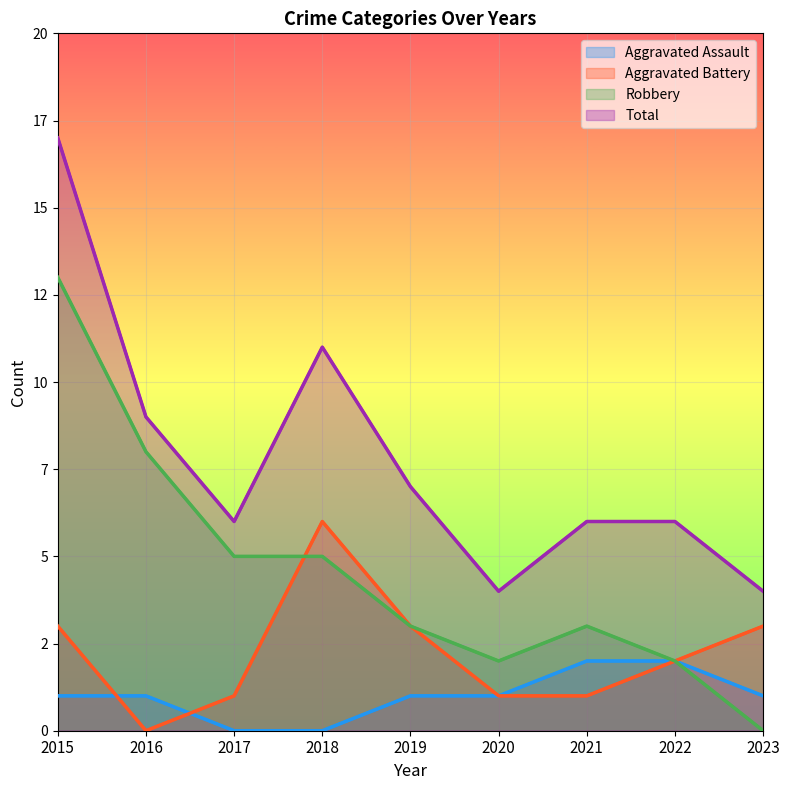

Which category has the highest value in the Total series?

2015